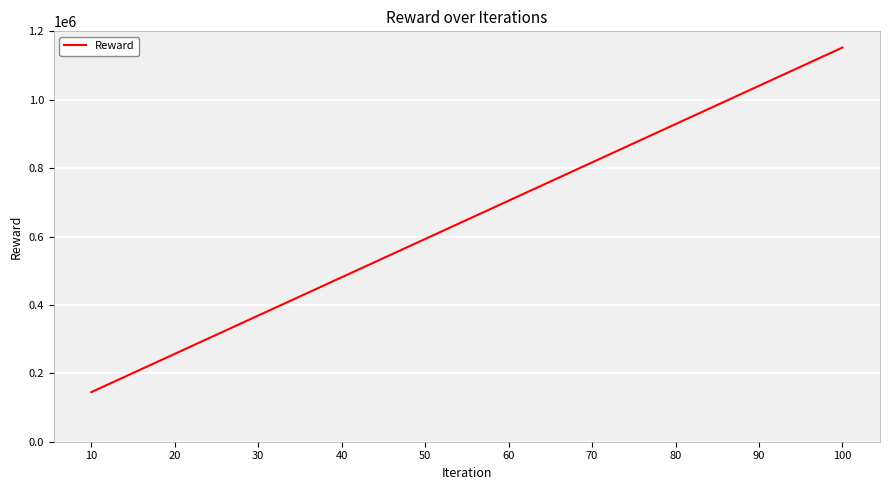

What is the smallest value displayed?

145000